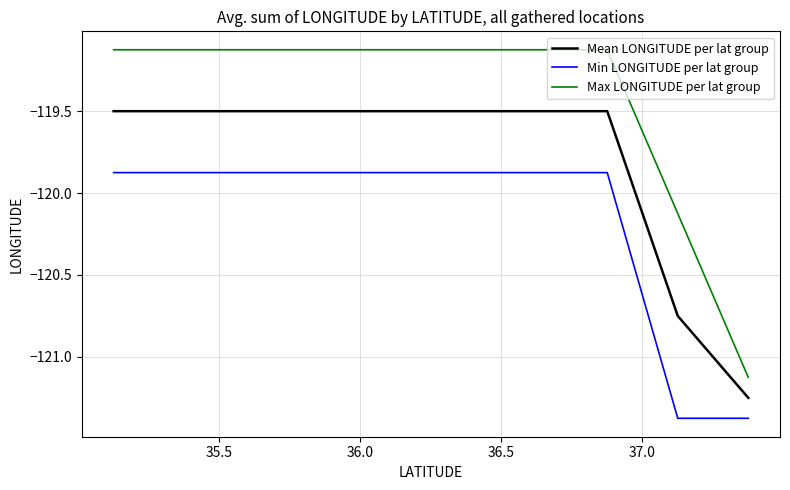

Which series has the largest range (max minus min)?

Max LONGITUDE per lat group